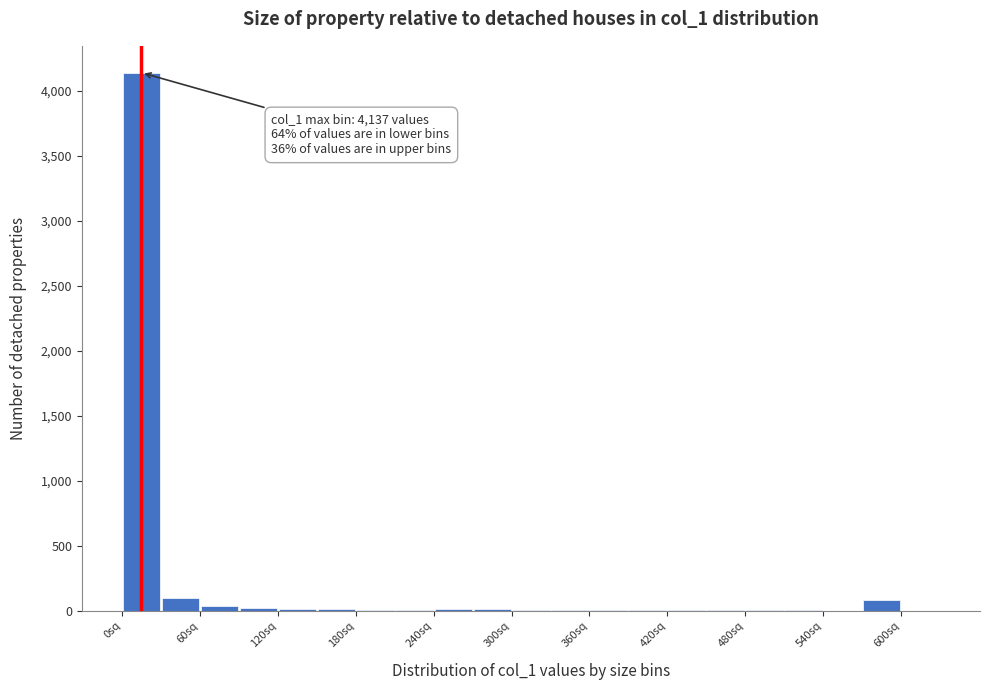

Read against the x-axis, roughly where is the centre of the tallest bar?

20